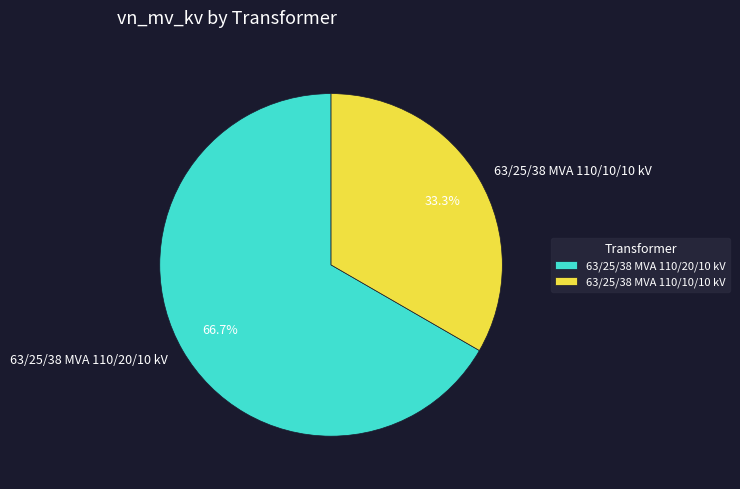

The 63/25/38 MVA 110/10/10 kV slice represents 20% of the pie. True or false?

False